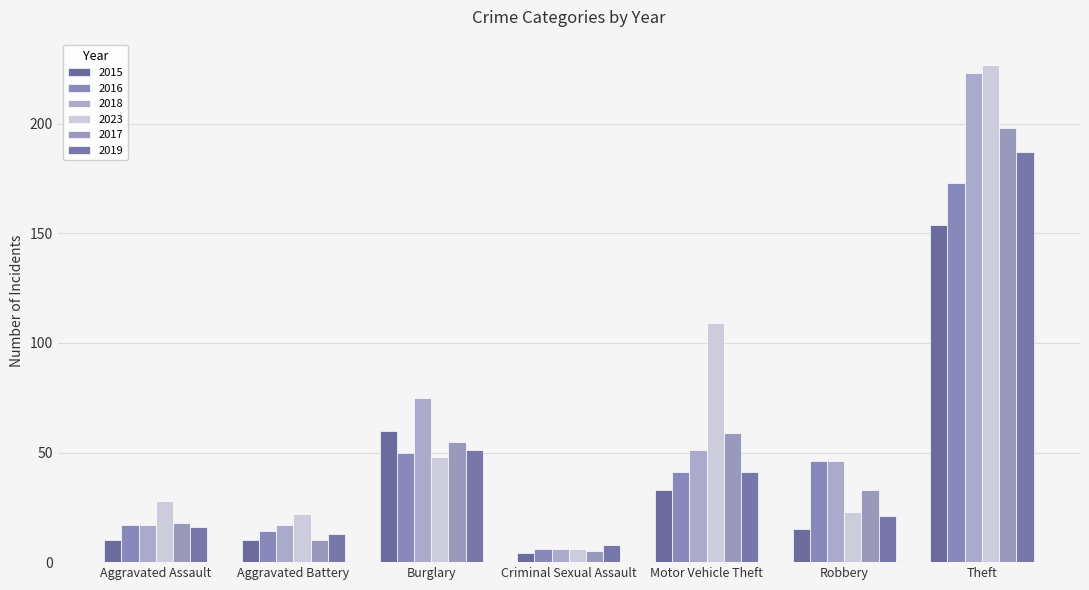

Where does the 2023 series first go above 28?

Burglary